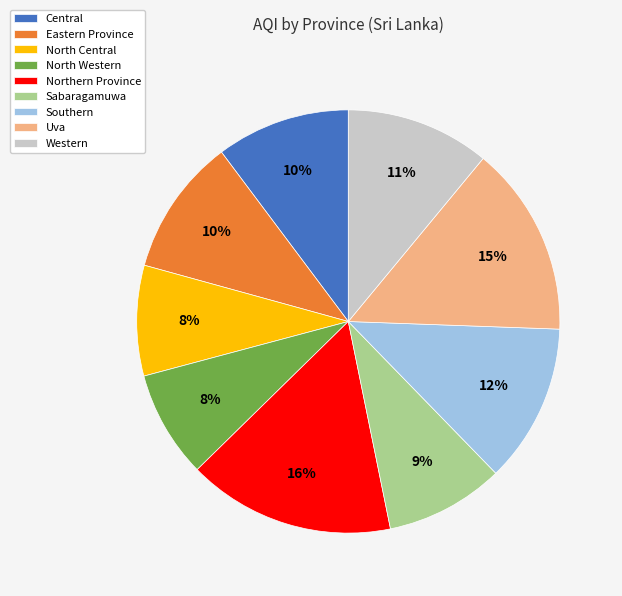

Is Sabaragamuwa the majority of the pie?

No